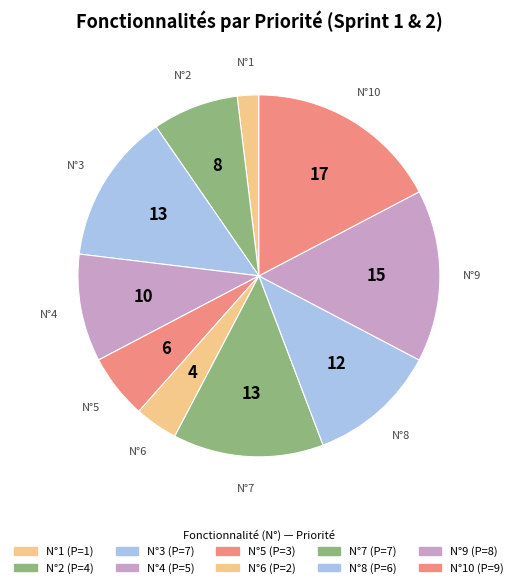

Rank the categories by value from lowest to highest.

1, 6, 5, 2, 4, 8, 3, 7, 9, 10